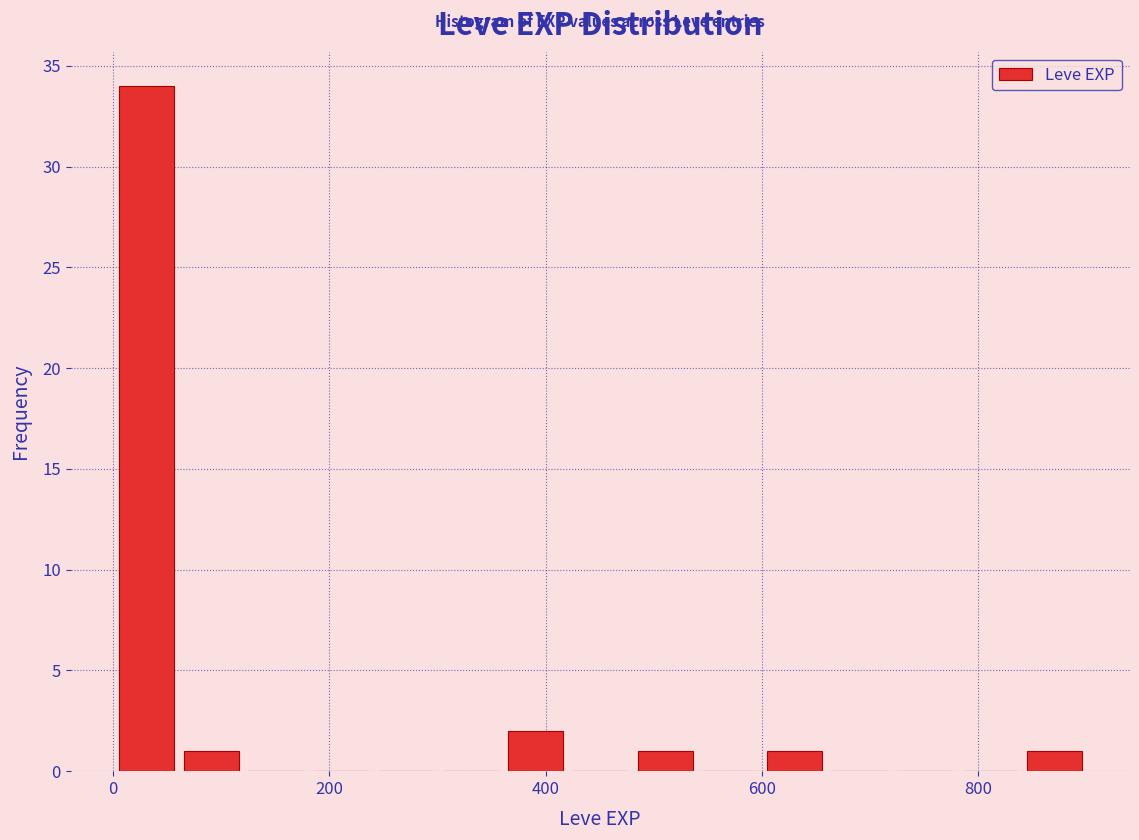

Around what value on the x-axis is the tallest bar? Give the approximate position of its centre, as read against the axis.

40